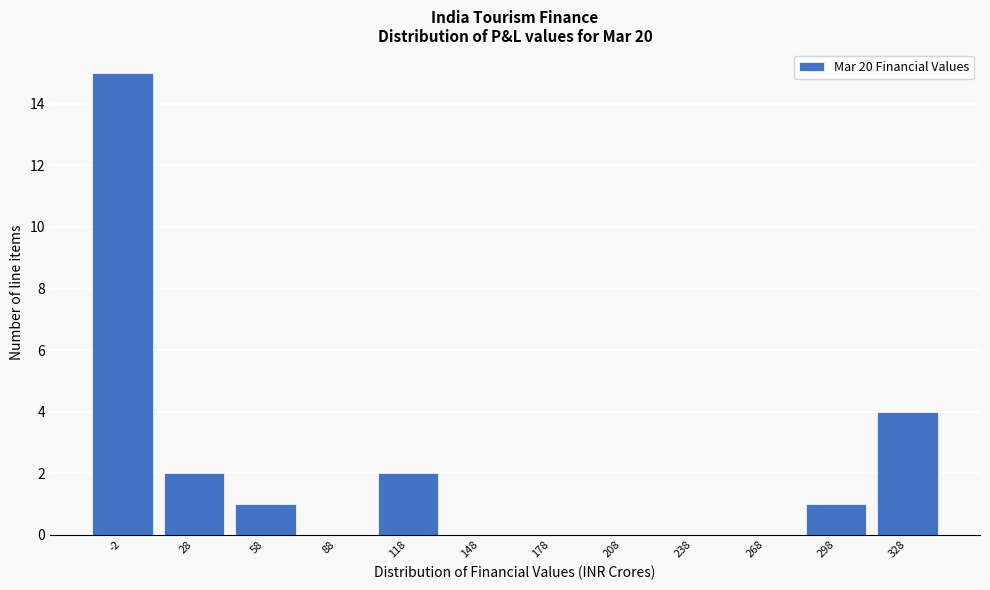

Reading right to left, transcribe all the data shown in this chart.

328=4	298=1	268=0	238=0	208=0	178=0	148=0	118=2	88=0	58=1	28=2	-2=15